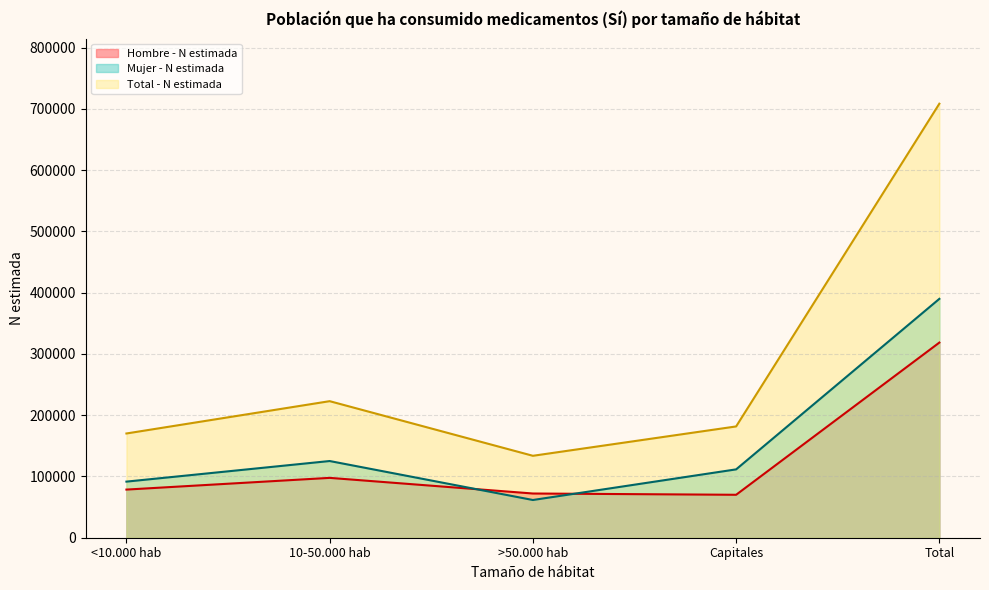

How many interior local valleys does the Total - N estimada series have?

1